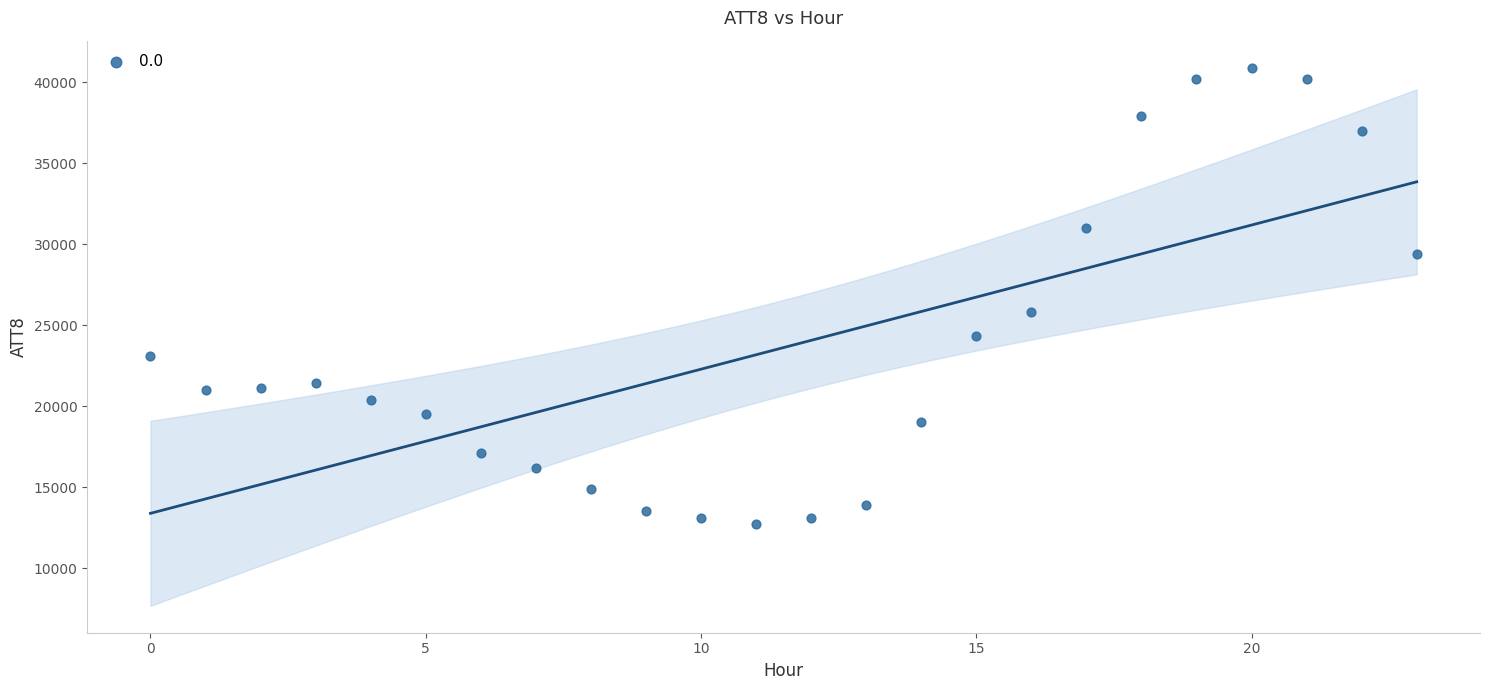

What Y value in the scatter plot is closest to 26800?

25800